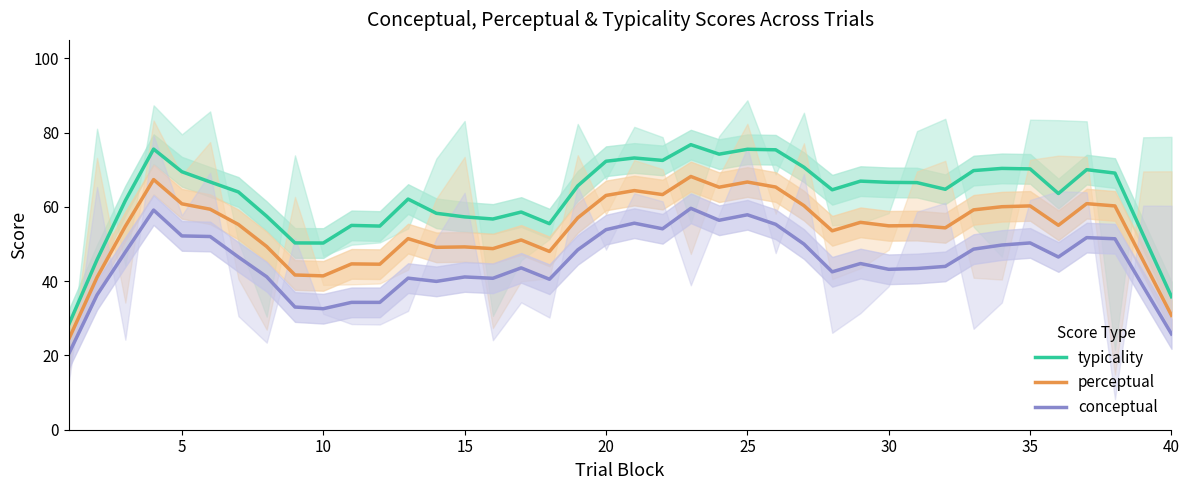

In perceptual, how many points are higher than both neighbors (excluding endpoints)?

12